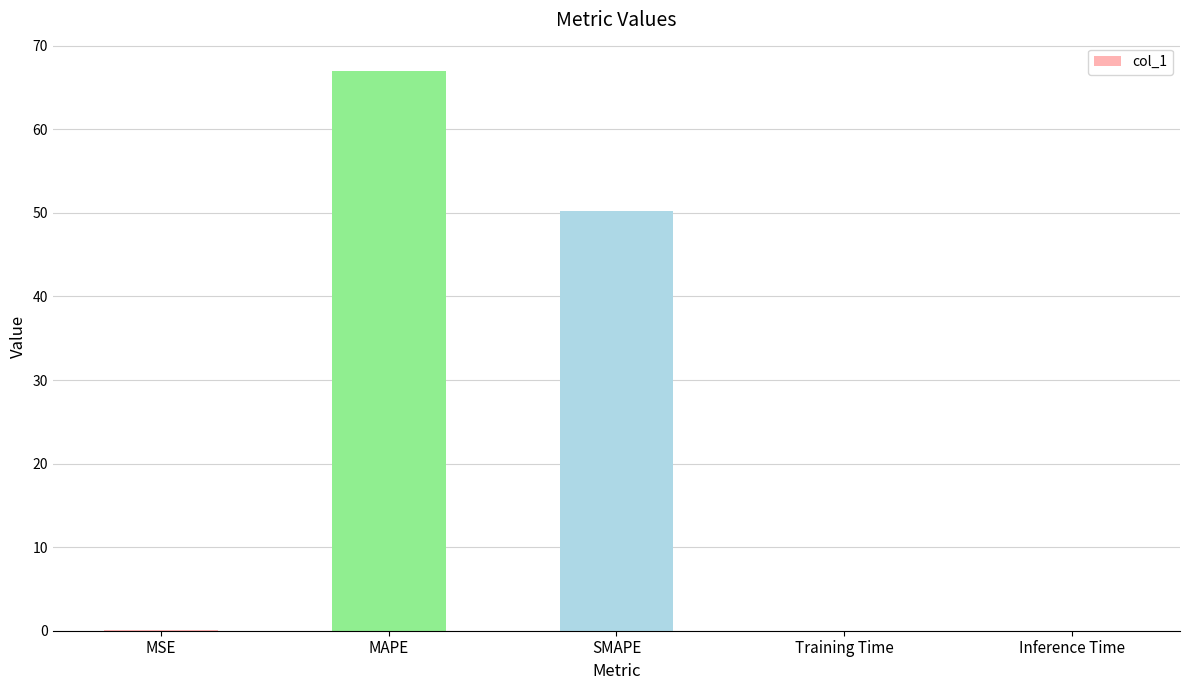

At which label is the value closest to 33?

SMAPE